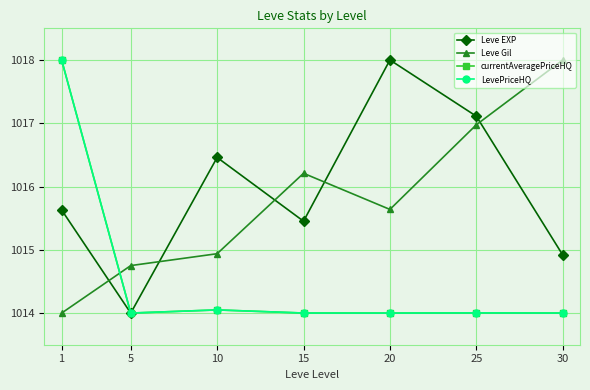

Does the chart display data point markers on the line(s)?

Yes